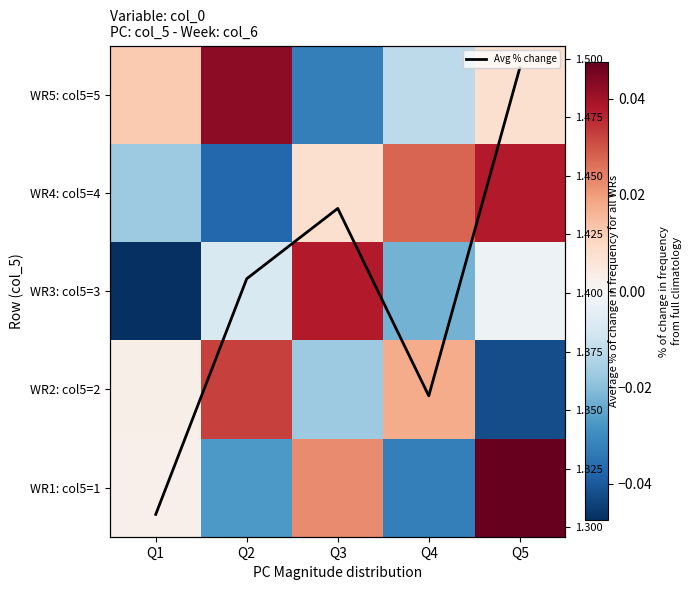

At Q5, list the series in order from largest to smallest.

Avg % change, WR1: col5=1, WR4: col5=4, WR5: col5=5, WR3: col5=3, WR2: col5=2